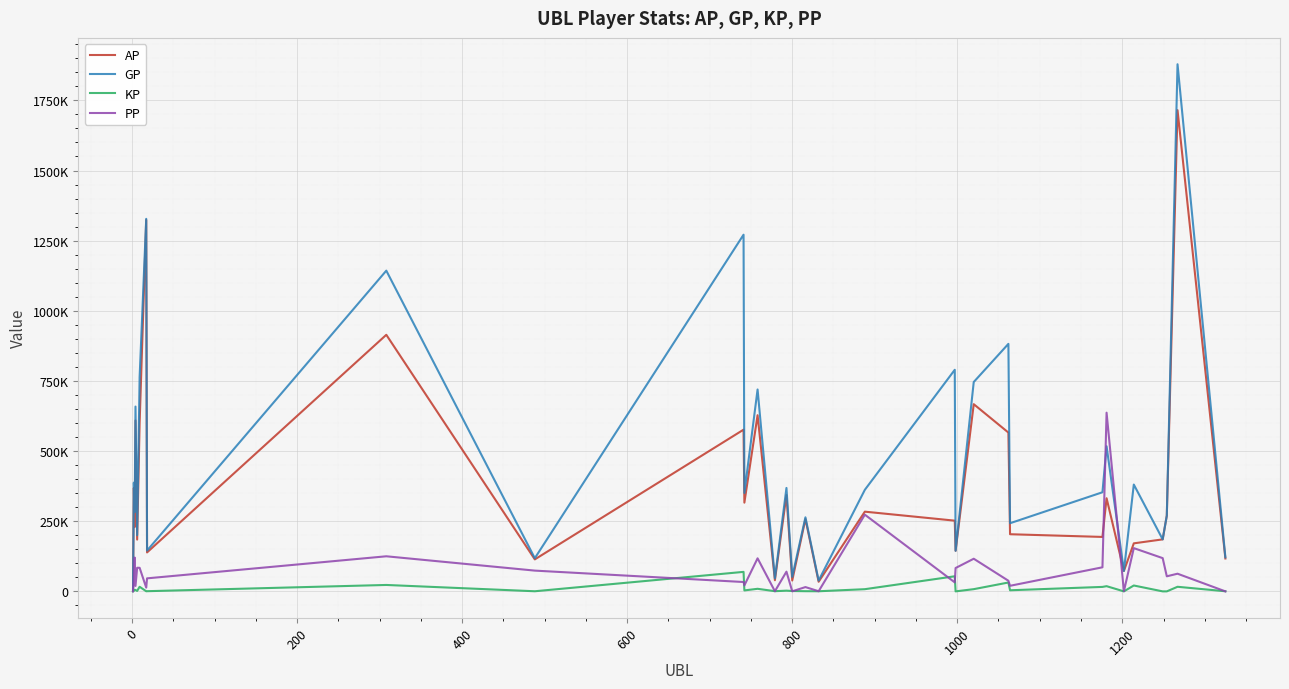

What are all the series names shown in the legend?

AP, GP, KP, PP